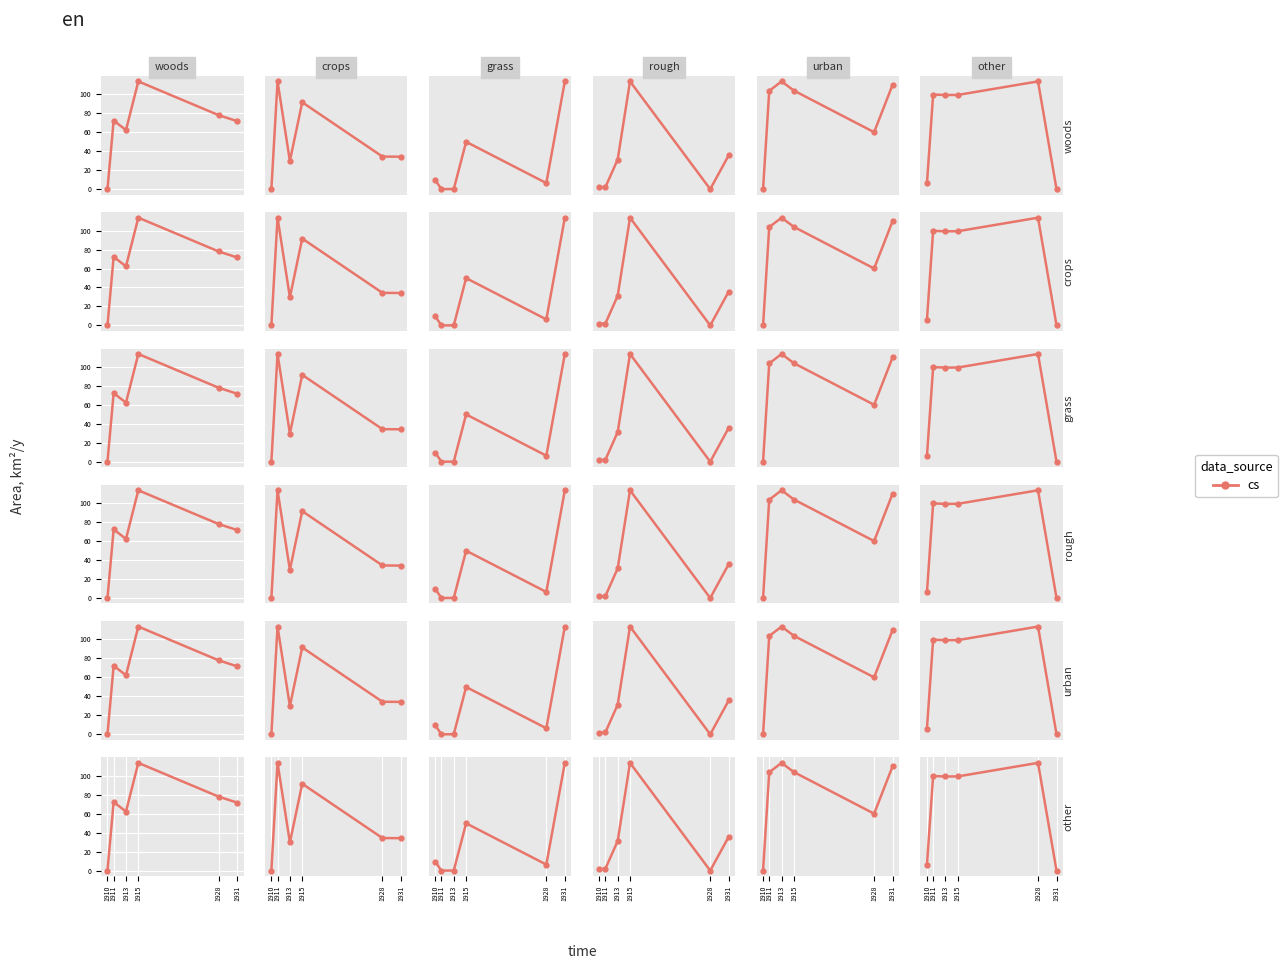

Rank the categories by value from lowest to highest.

1931, 1910, 1913, 1915, 1911, 1928